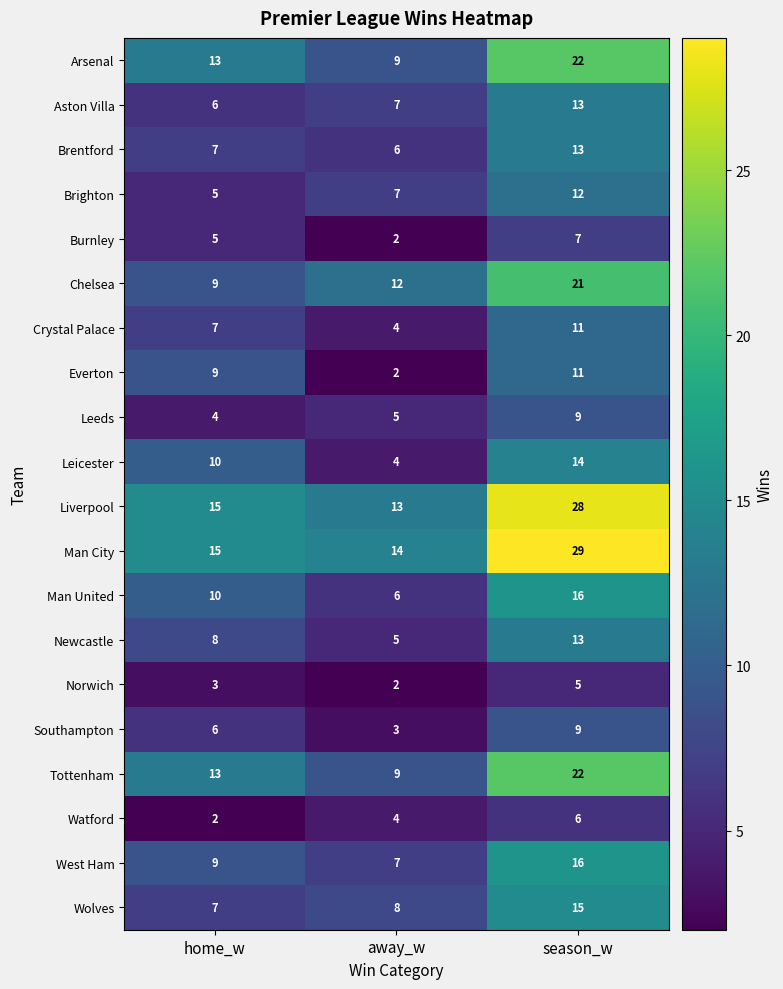

What is the difference between the second highest and minimum values in the Man United series?

4